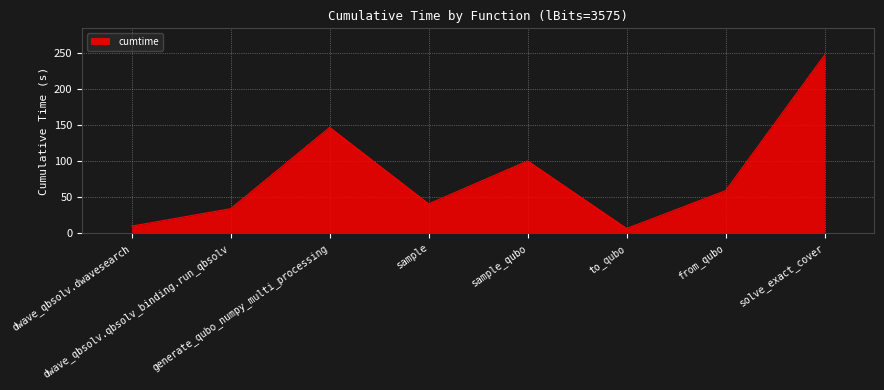

List the labels in order of value, smallest first.

to_qubo, dwave_qbsolv.dwavesearch, dwave_qbsolv.qbsolv_binding.run_qbsolv, sample, from_qubo, sample_qubo, generate_qubo_numpy_multi_processing, solve_exact_cover